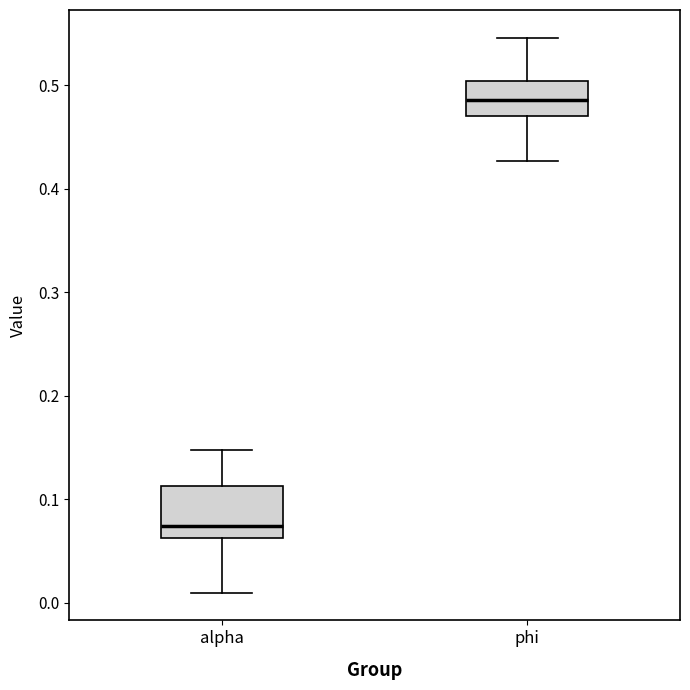

Reading left to right, transcribe this box plot: for each box, give where its median line is, the range the box spans, and where its two whiskers end, as read against the y-axis. The values are not printed on the chart, so give them approximately, as read against the axis.

alpha: median 0.07, box 0.06 to 0.11, whiskers 0.01 to 0.15
phi: median 0.49, box 0.47 to 0.50, whiskers 0.43 to 0.55